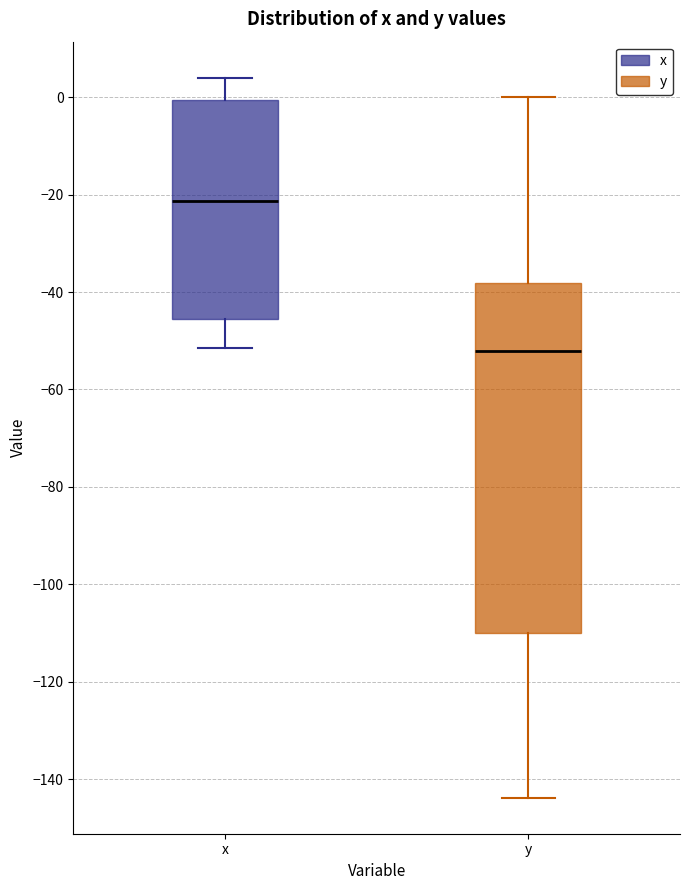

Reading left to right, transcribe this box plot: for each box, give where its median line is, the range the box spans, and where its two whiskers end, as read against the y-axis. The values are not printed on the chart, so give them approximately, as read against the axis.

x: median -22, box -46 to 0, whiskers -52 to 4
y: median -52, box -110 to -38, whiskers -144 to 0